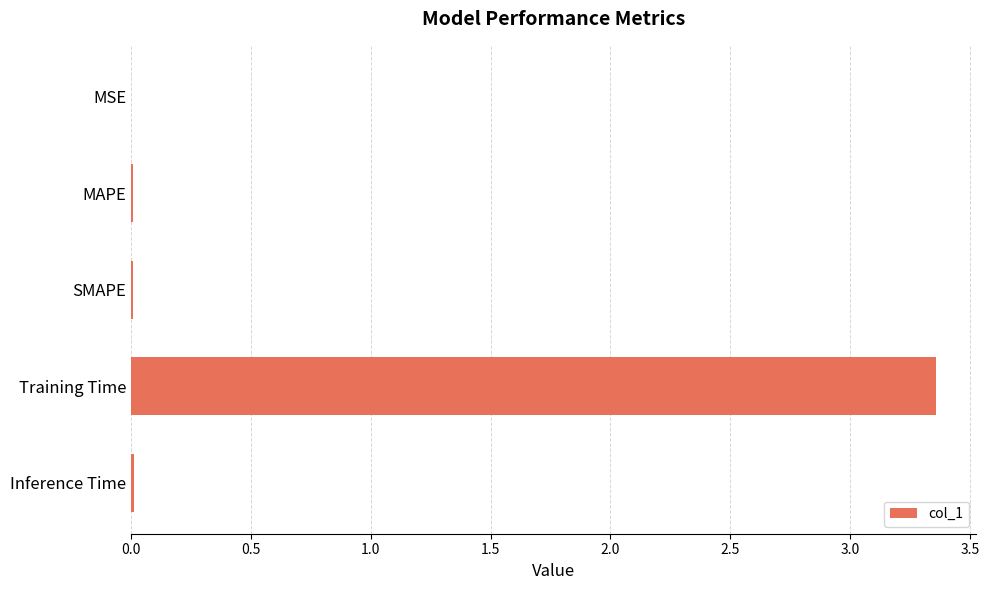

Between MAPE and Training Time, which is larger?

Training Time